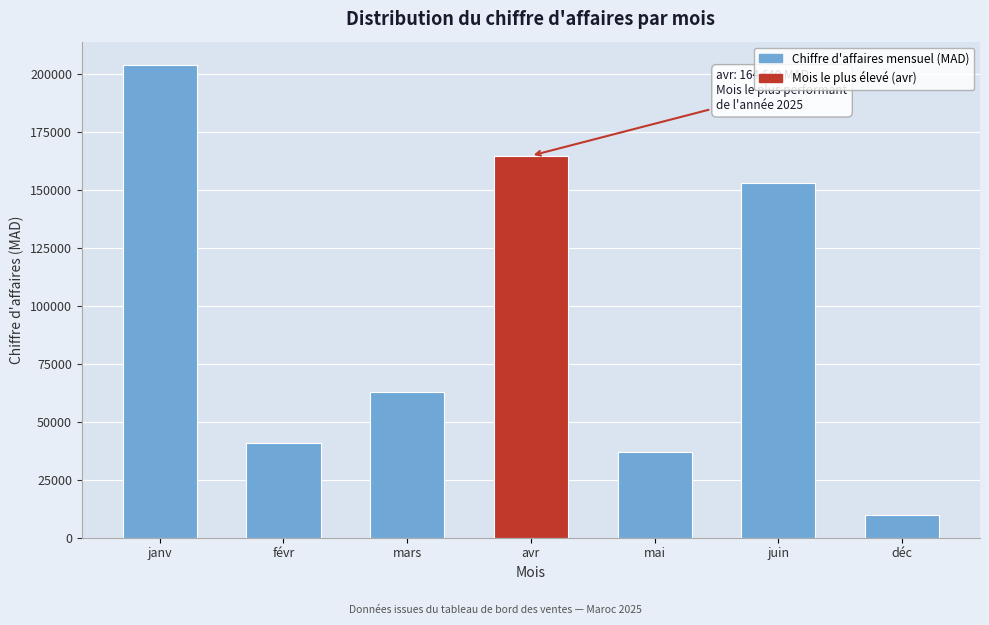

Reading left to right, transcribe all the data shown in this chart.

janv=203610	févr=40970	mars=62910	avr=164640	mai=37120	juin=152680	déc=9600